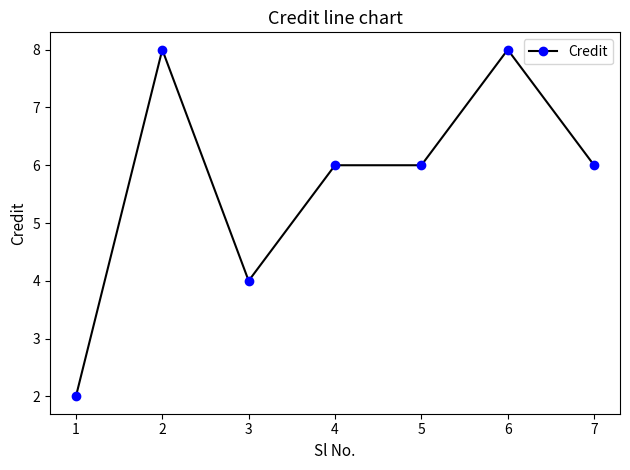

The chart shows a value of 3 at 5. True or false?

False